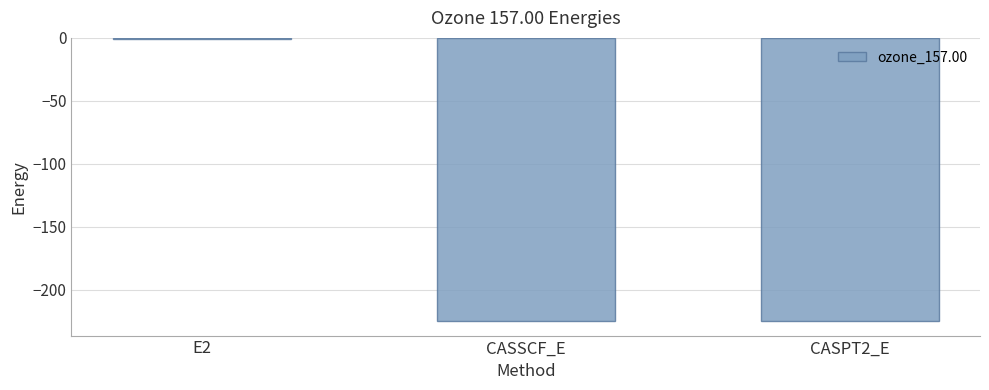

Which label corresponds to the largest value in the chart?

E2